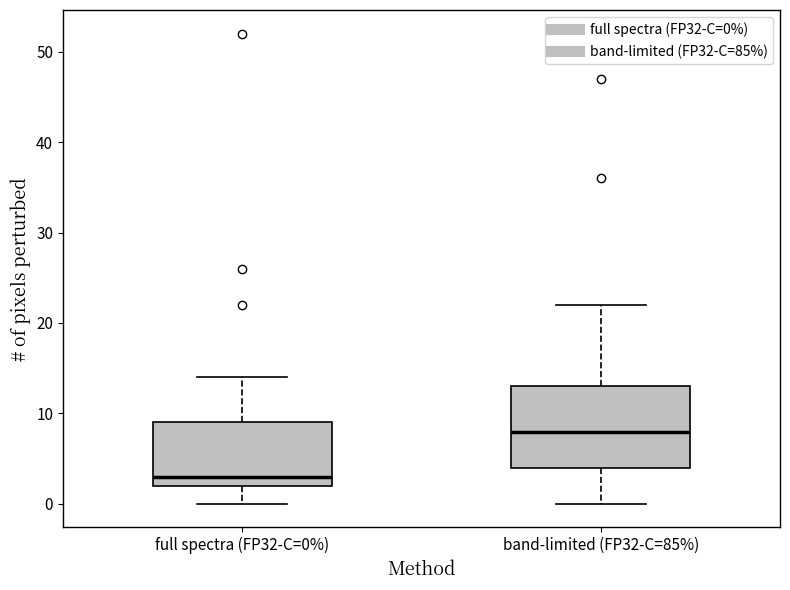

Which box has the highest median line?

band-limited (FP32-C=85%)